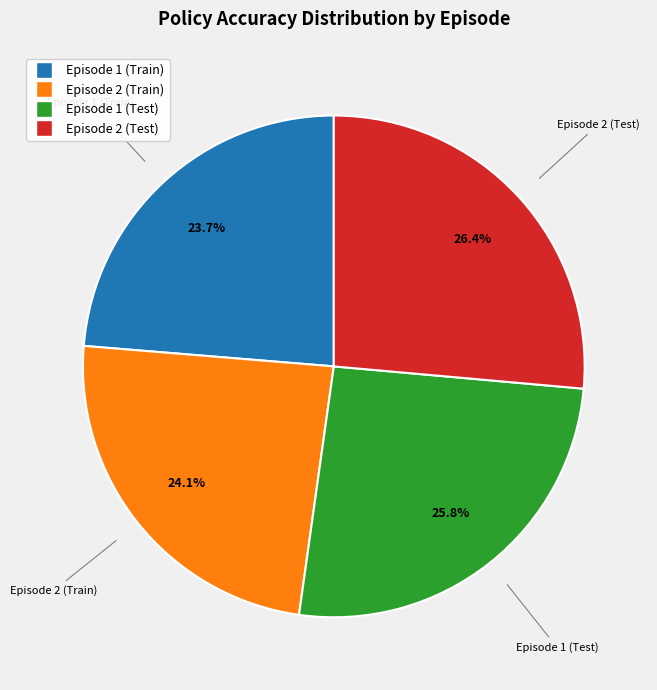

To the nearest percent, what portion does Episode 1 (Train) represent?

24%